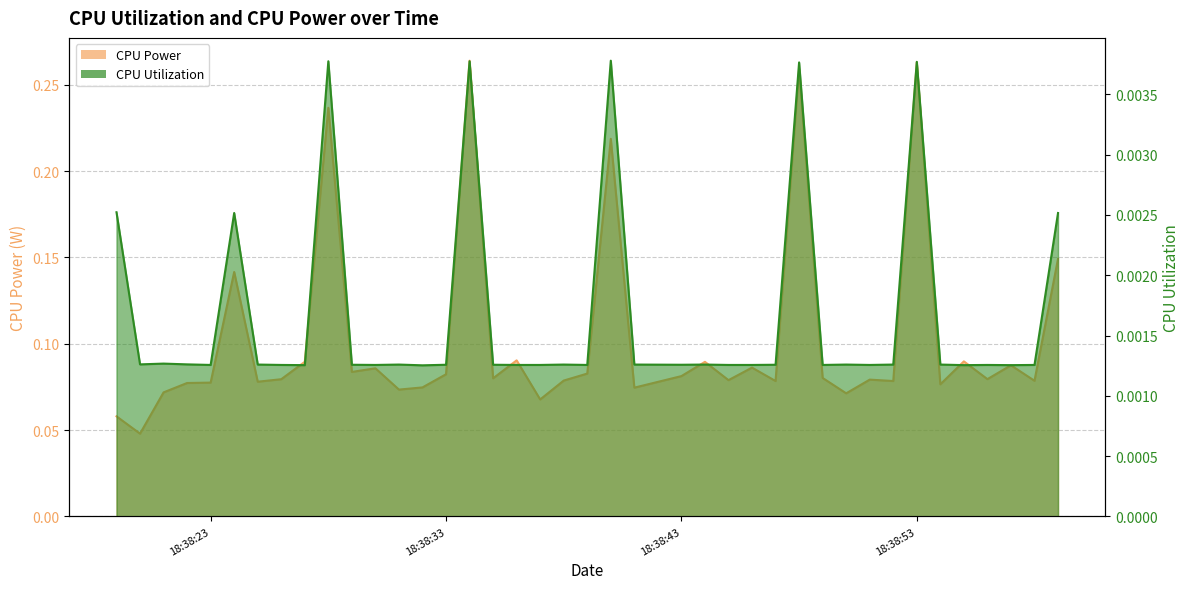

True or false: CPU Utilization and CPU Power intersect in this chart.

False